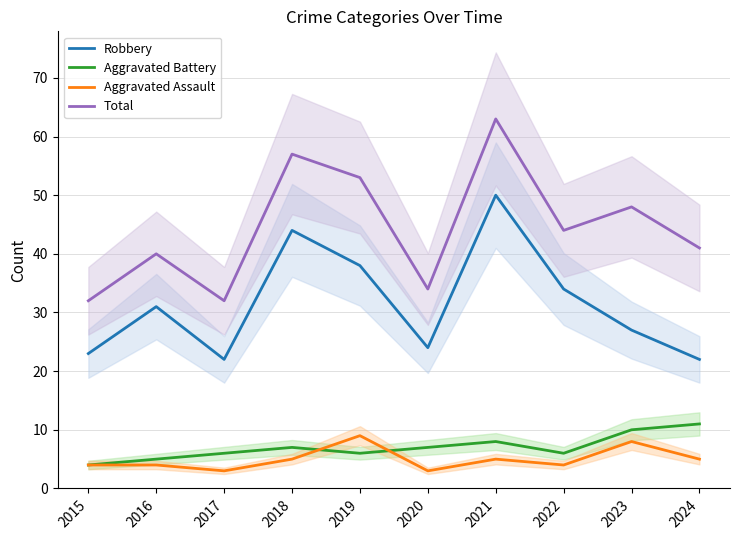

What is the difference between the maximum and minimum values in the Robbery series?

28